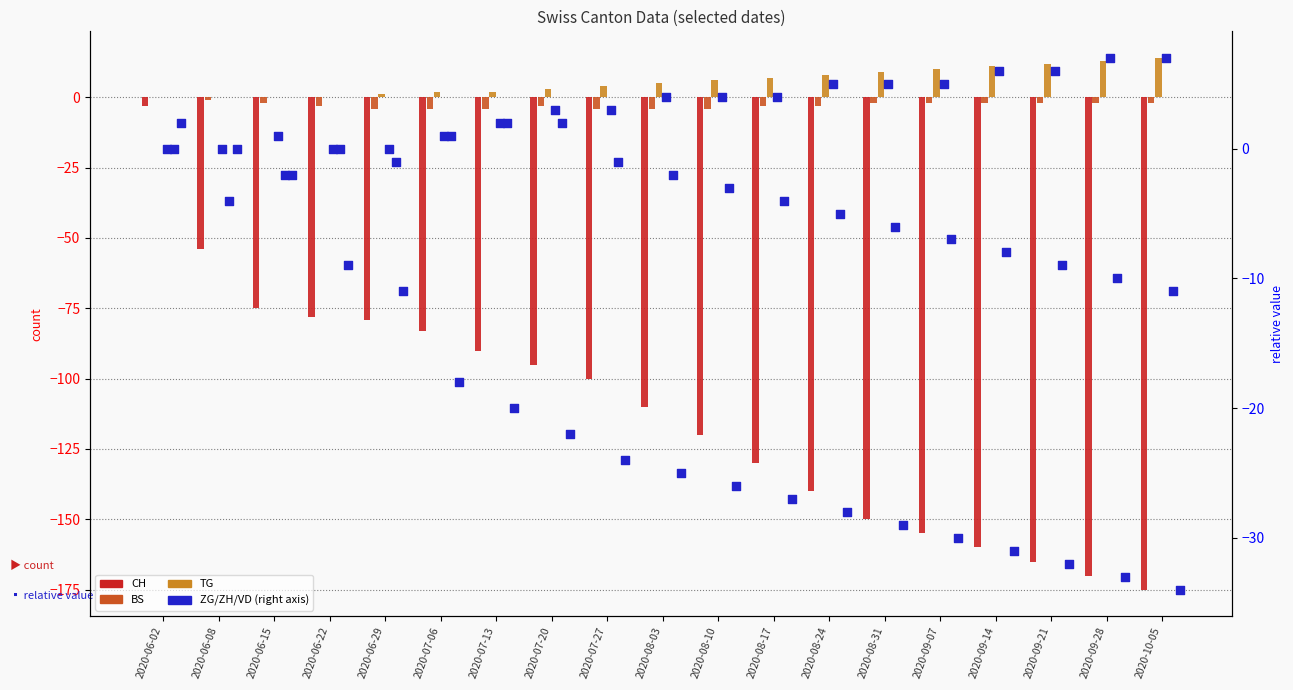

Which series contains the highest Y value?

TG